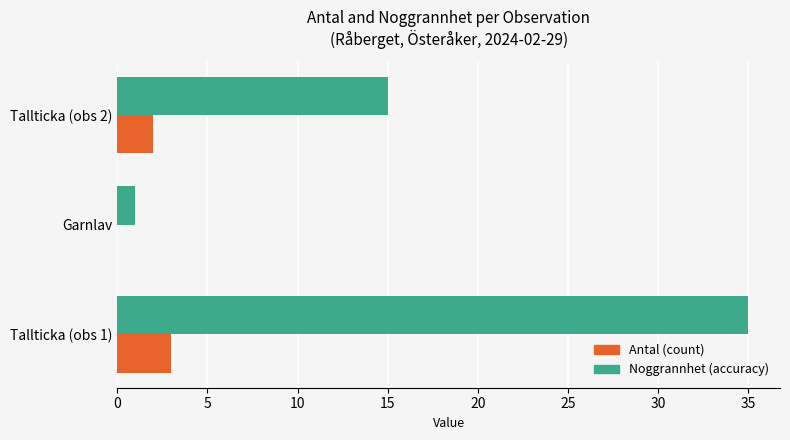

Which category has the highest value across all series?

Tallticka (obs 1)